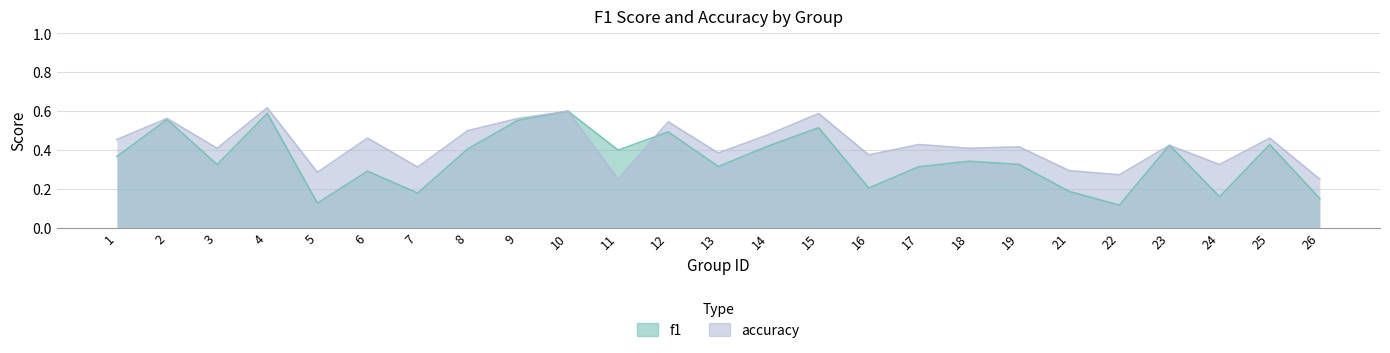

Which series has the largest range (max minus min)?

f1